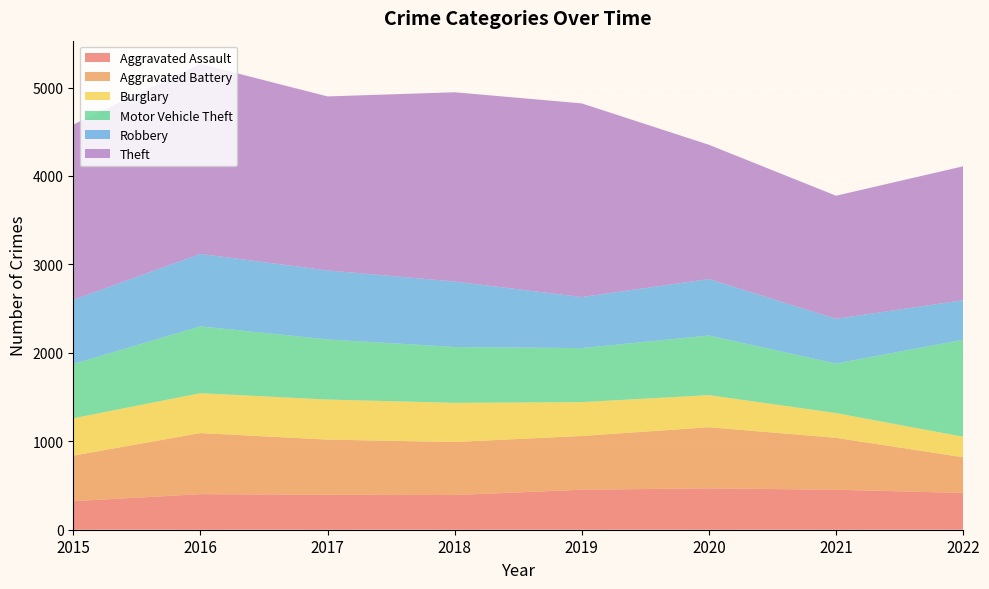

Reading right to left, list all the values displayed in this chart.

Aggravated Assault: 416	452	468	452	392	396	402	323
Aggravated Battery: 403	587	691	608	600	623	691	515
Burglary: 232	280	363	383	443	453	451	422
Motor Vehicle Theft: 1098	560	674	611	631	680	756	614
Robbery: 447	506	639	577	741	780	819	726
Theft: 1514	1392	1518	2190	2140	1968	2148	1981